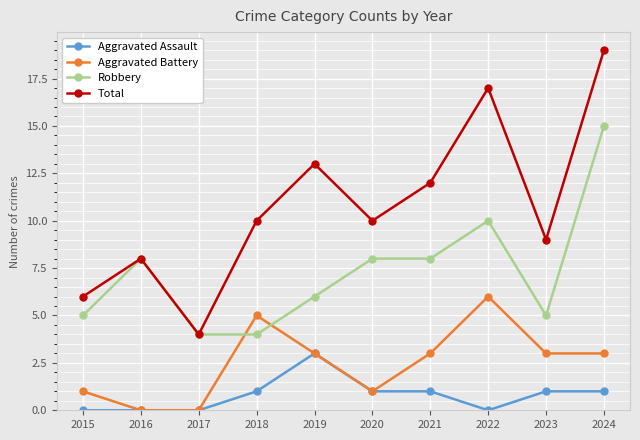

How many data points does each series have?

10